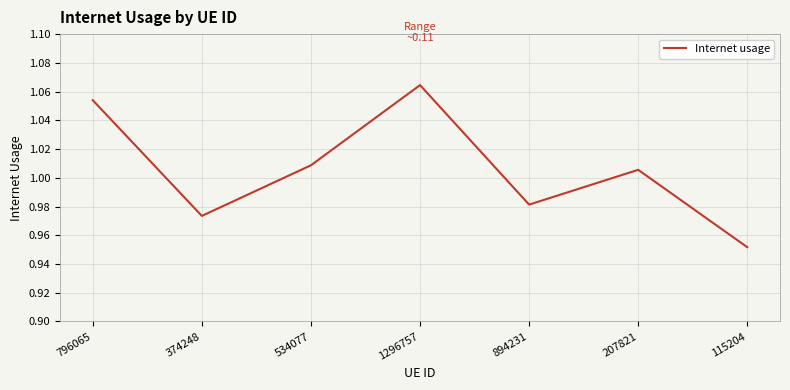

At which label does the data first exceed 1?

796065